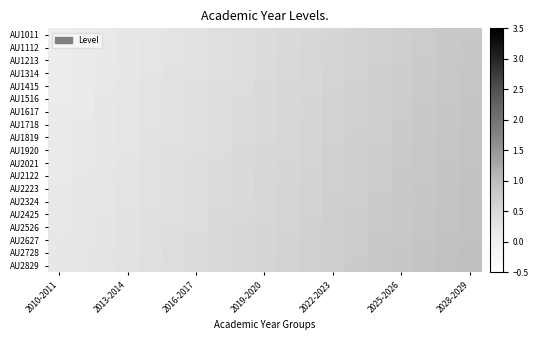

Which category has the lowest value across all series?

2010-2011